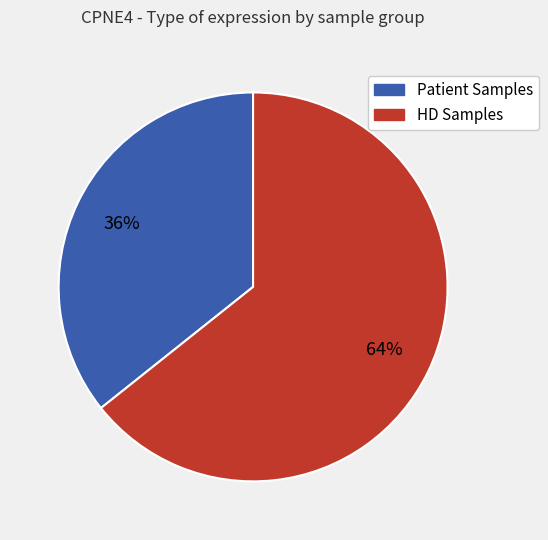

Is there a majority slice in this chart?

Yes